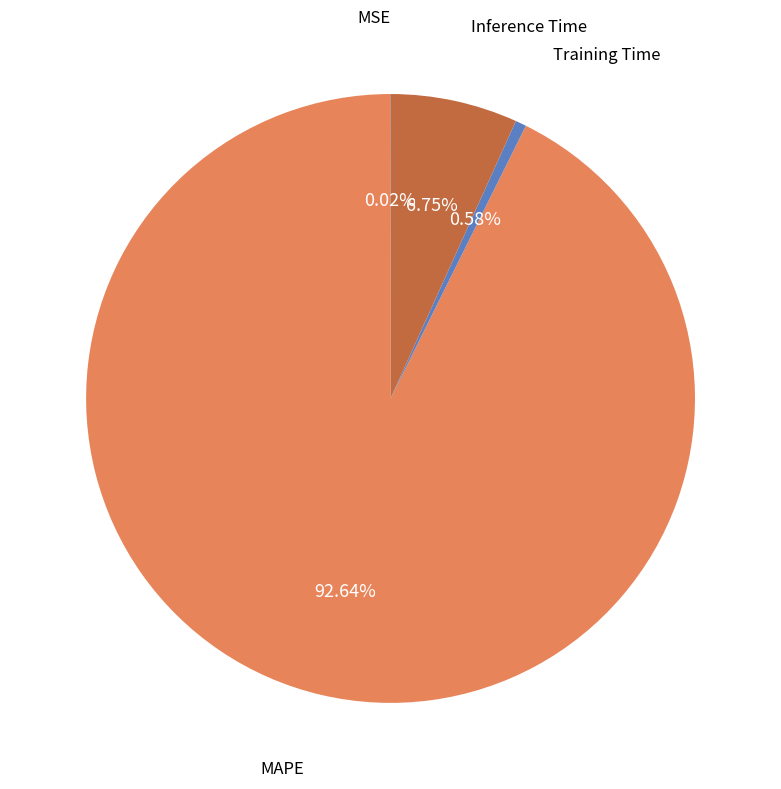

Which slice is the largest?

MAPE